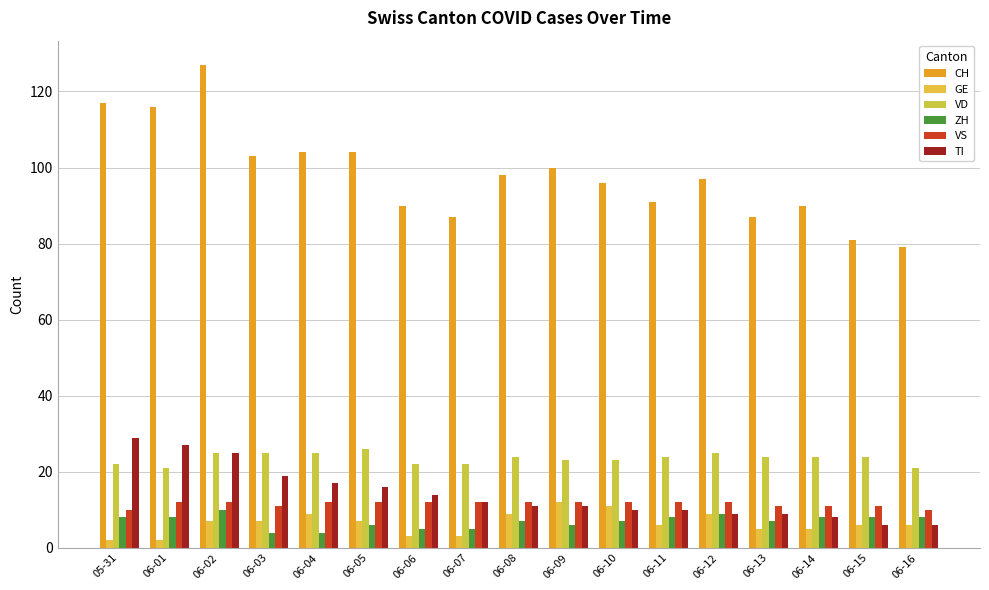

What is the label of the 10th bar from the left?

06-09